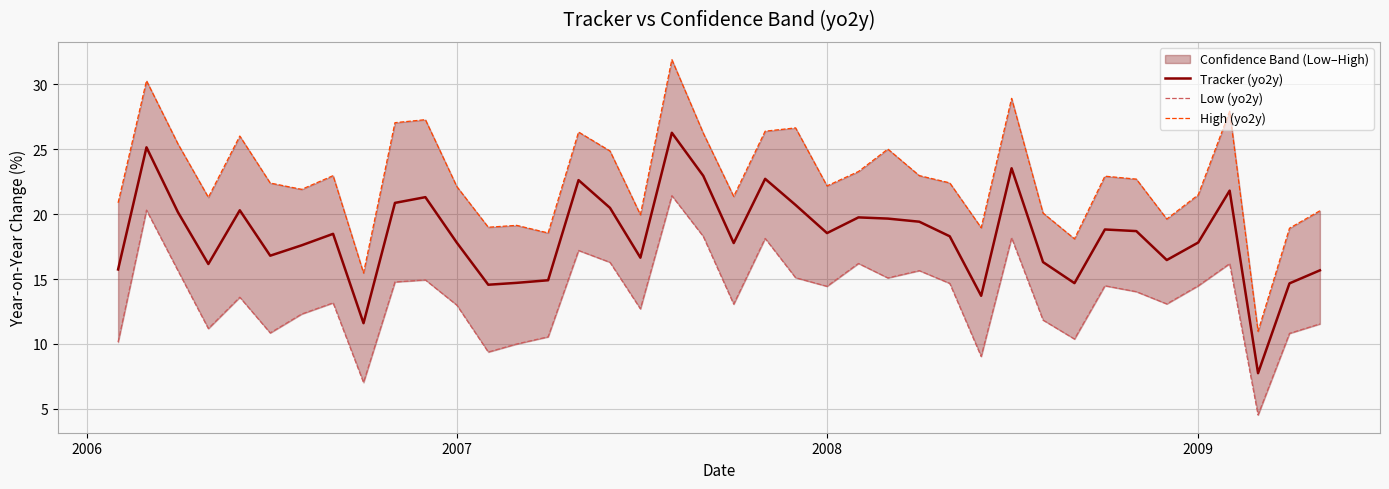

How many values in the High (yo2y) series exceed 22?

23